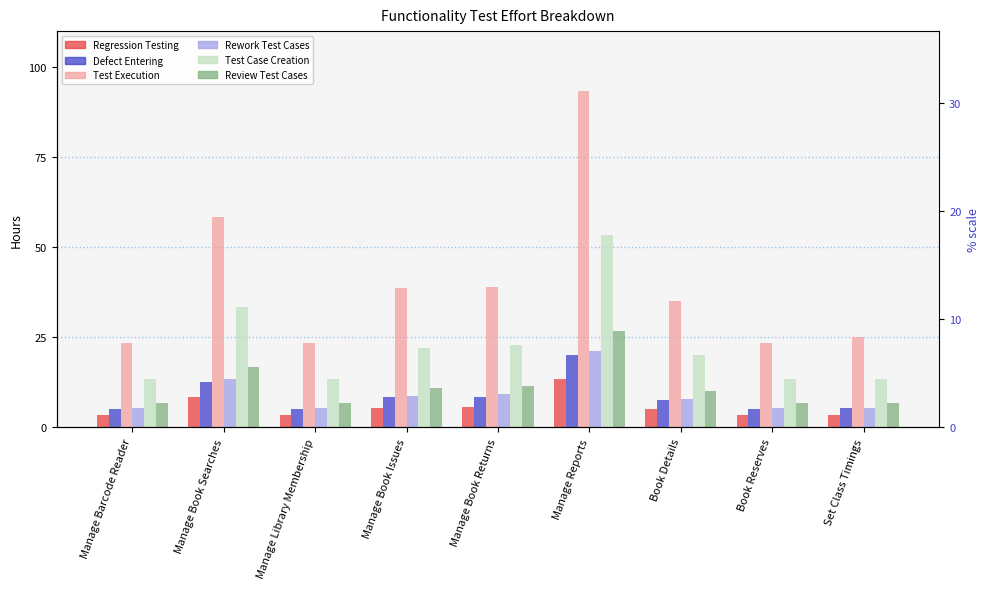

Is the value of Rework Test Cases at Book Reserves greater than the value of Regression Testing at Manage Book Issues?

No